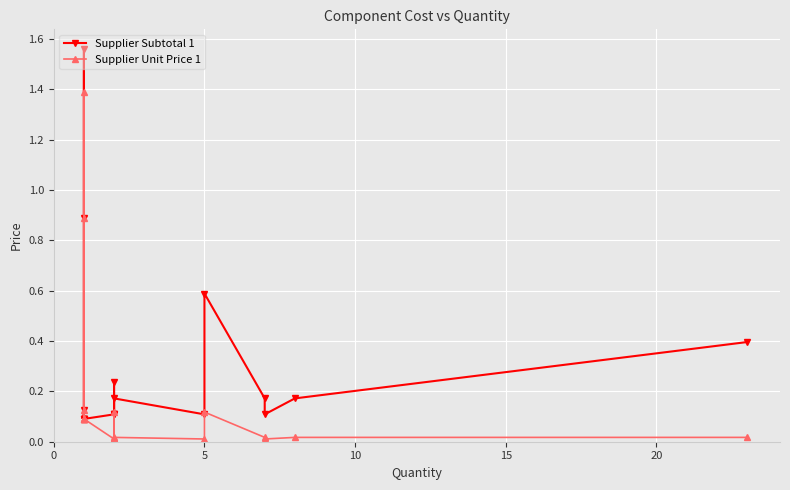

What is the greatest value displayed?

1.6